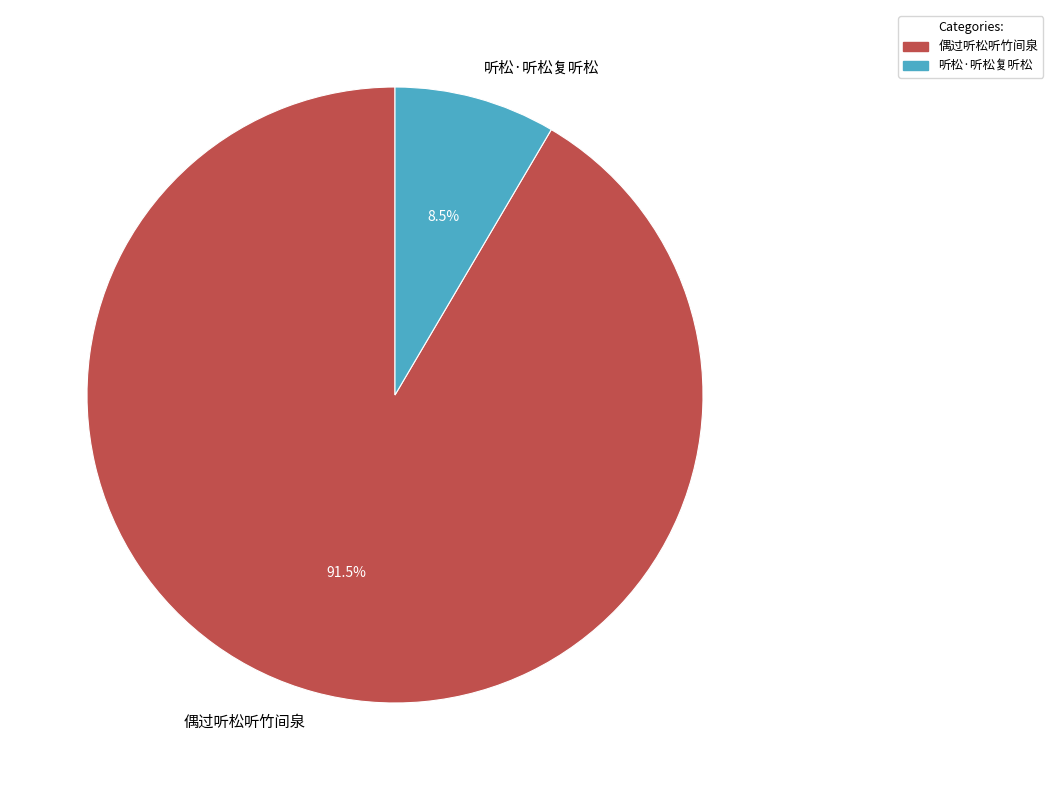

Which category accounts for the majority?

偶过听松听竹间泉